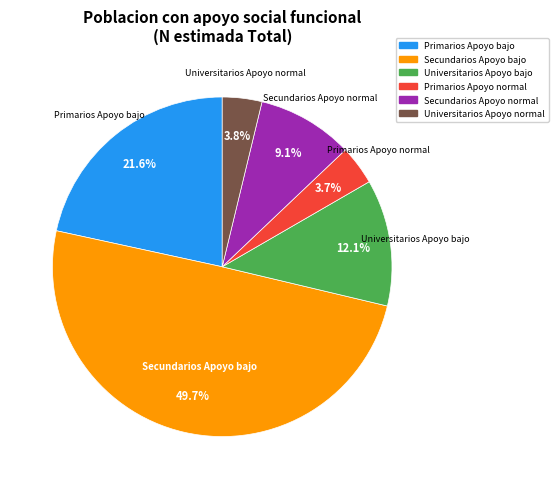

What is the largest slice in the pie chart?

Secundarios Apoyo bajo